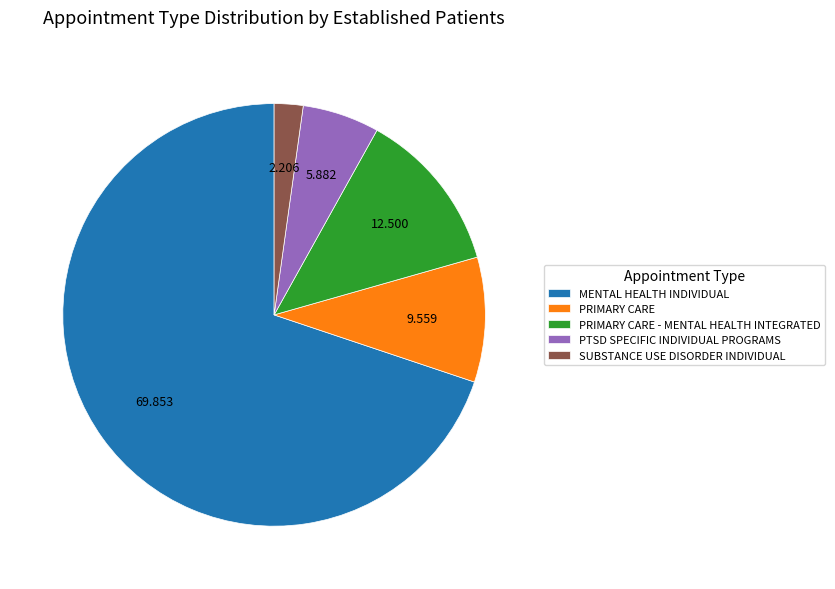

Is it true that PRIMARY CARE is 1% of the pie?

False